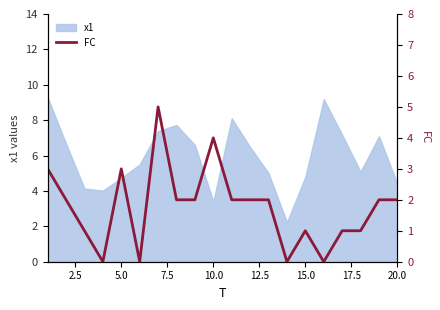

What is the difference between the second highest and second lowest values?

4